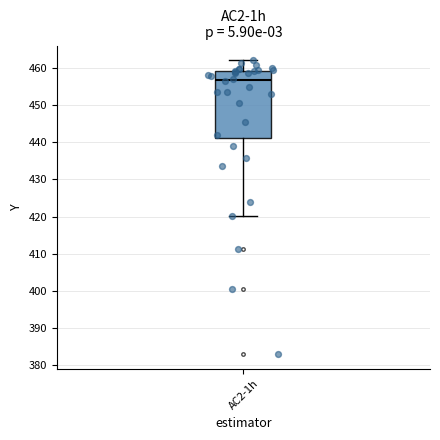

Transcribe this box plot: give where the median line is, the range the box spans, and where the two whiskers end, as read against the y-axis. The values are not printed on the chart, so give them approximately, as read against the axis.

median 457, box 441 to 459, whiskers 420 to 462